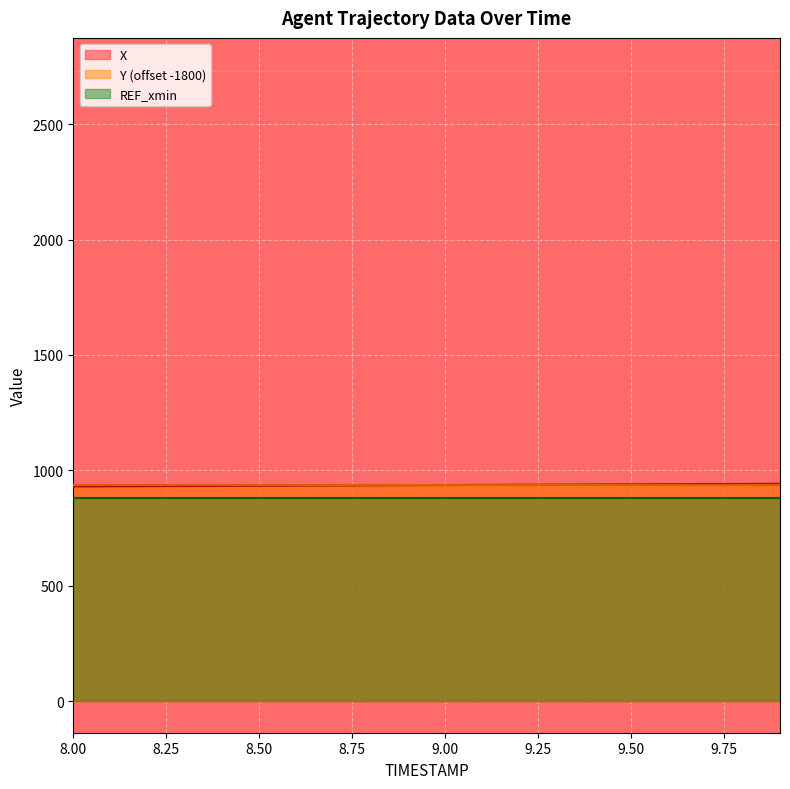

Where is Y nearest to the value 936?

9.9